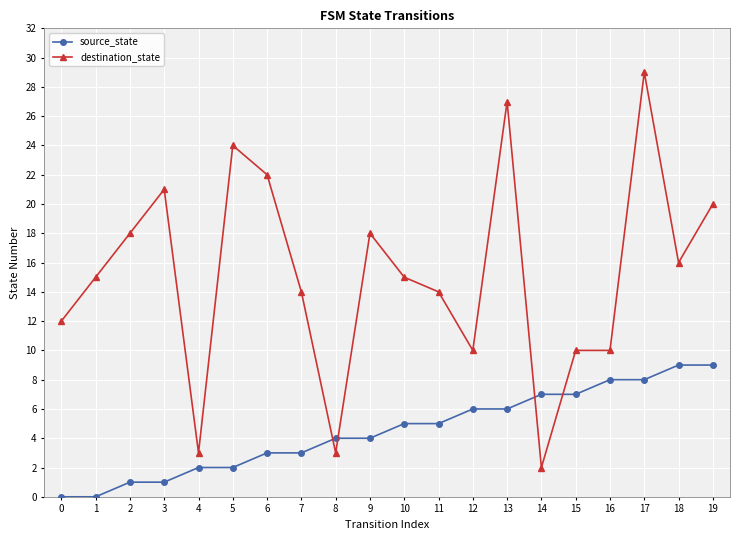

At 8, list the series in order from largest to smallest.

source_state, destination_state